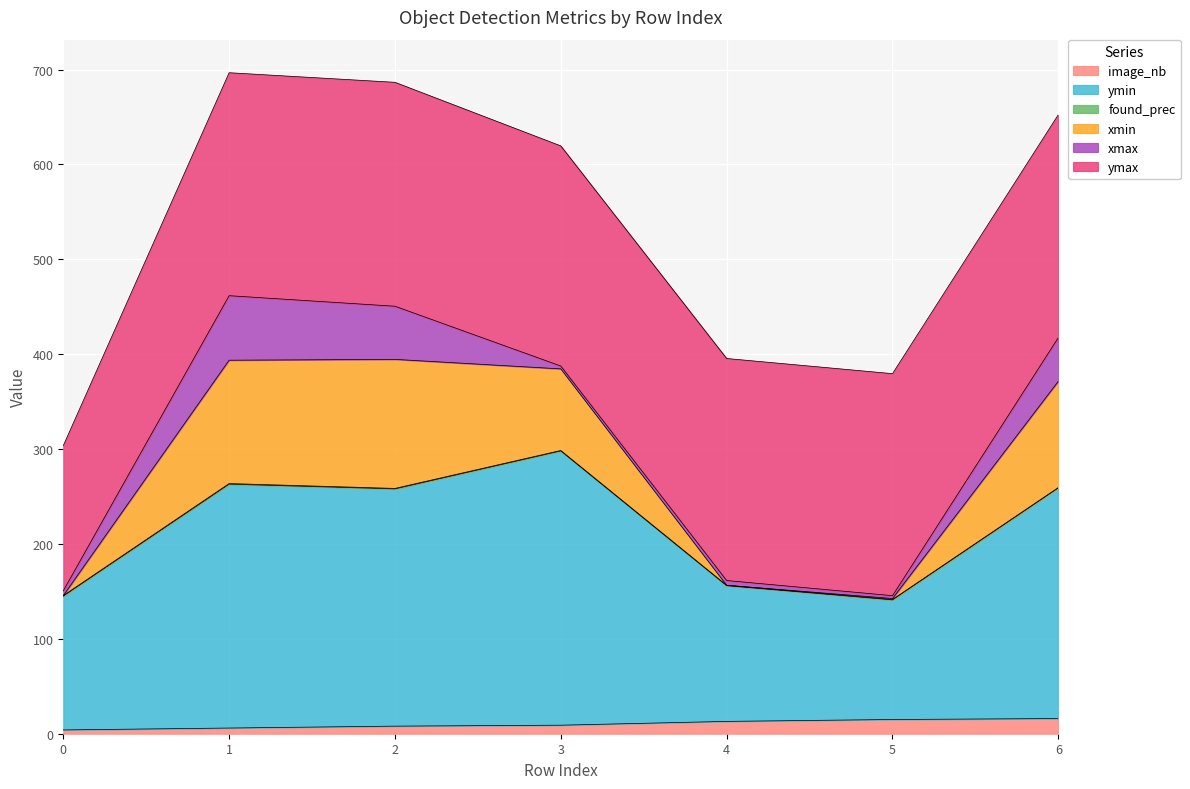

True or false: ymin and xmin intersect in this chart.

False